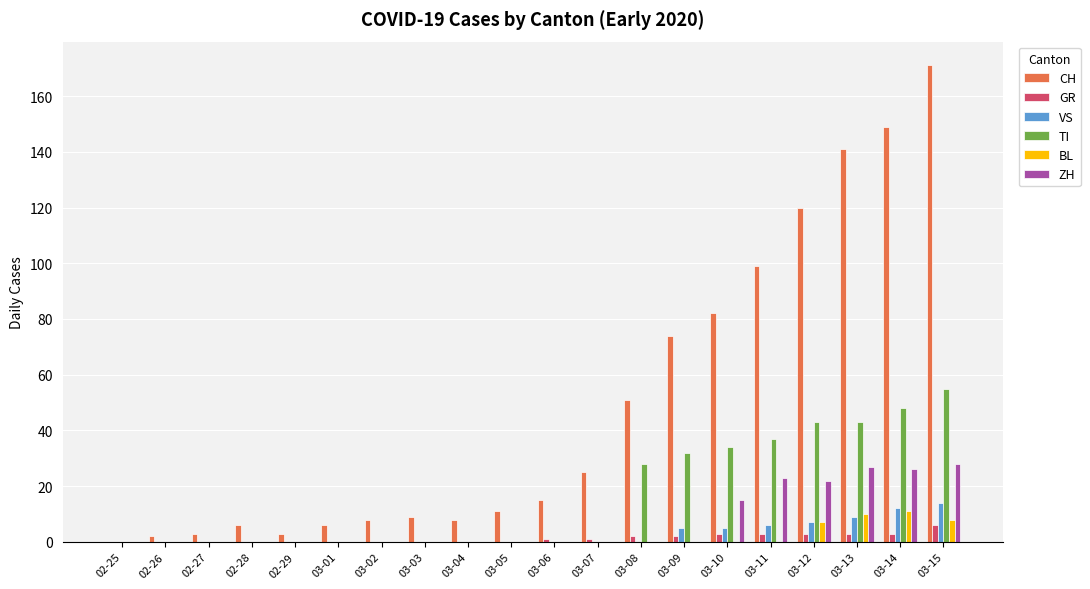

Which series has the widest spread of values?

CH